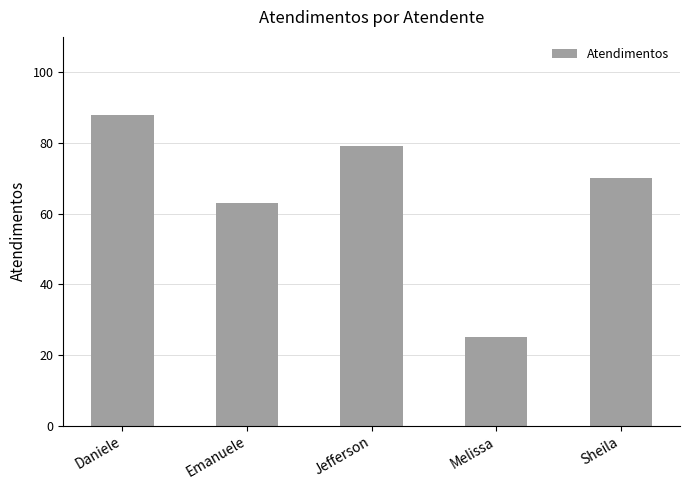

Reading right to left, extract all data points from this chart.

70	25	79	63	88